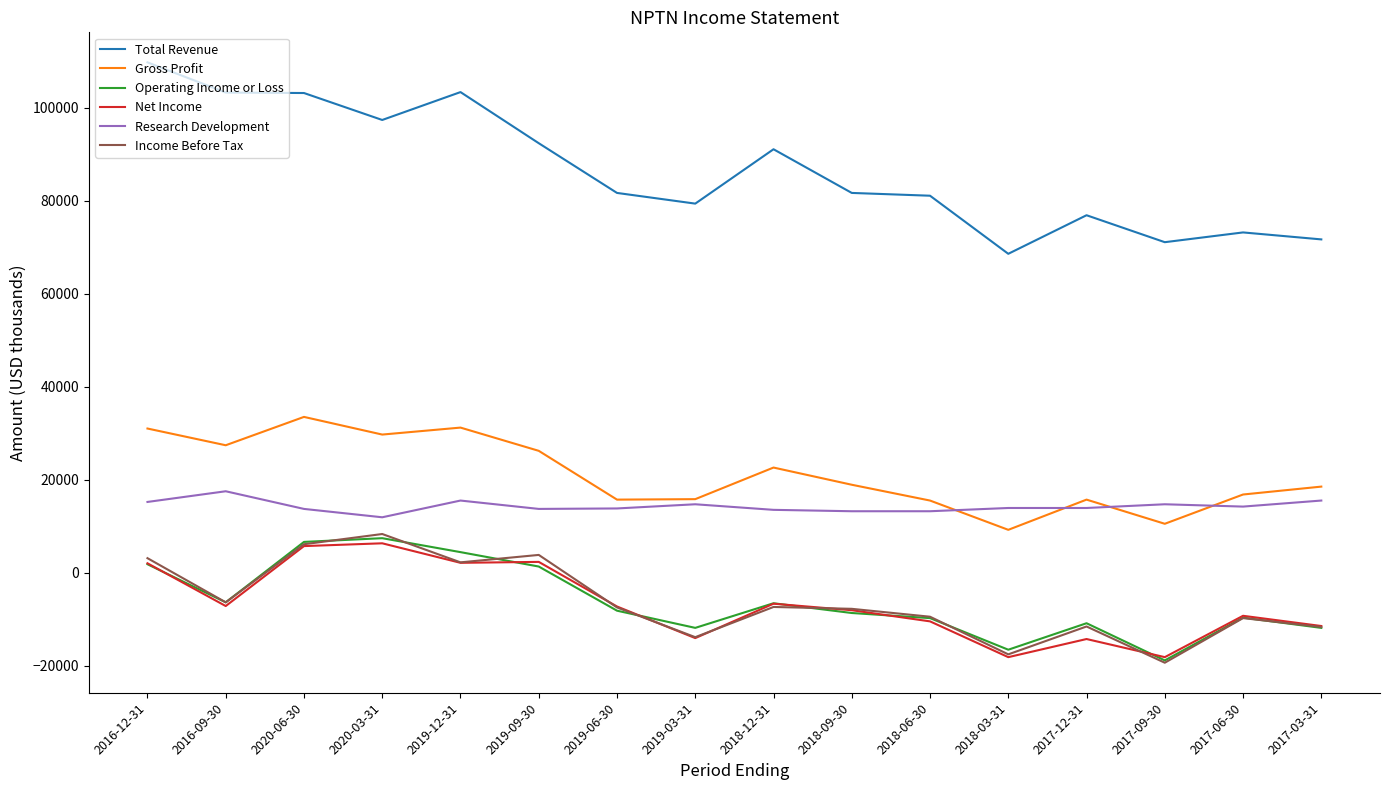

Where is the first local minimum for Gross Profit?

2016-09-30